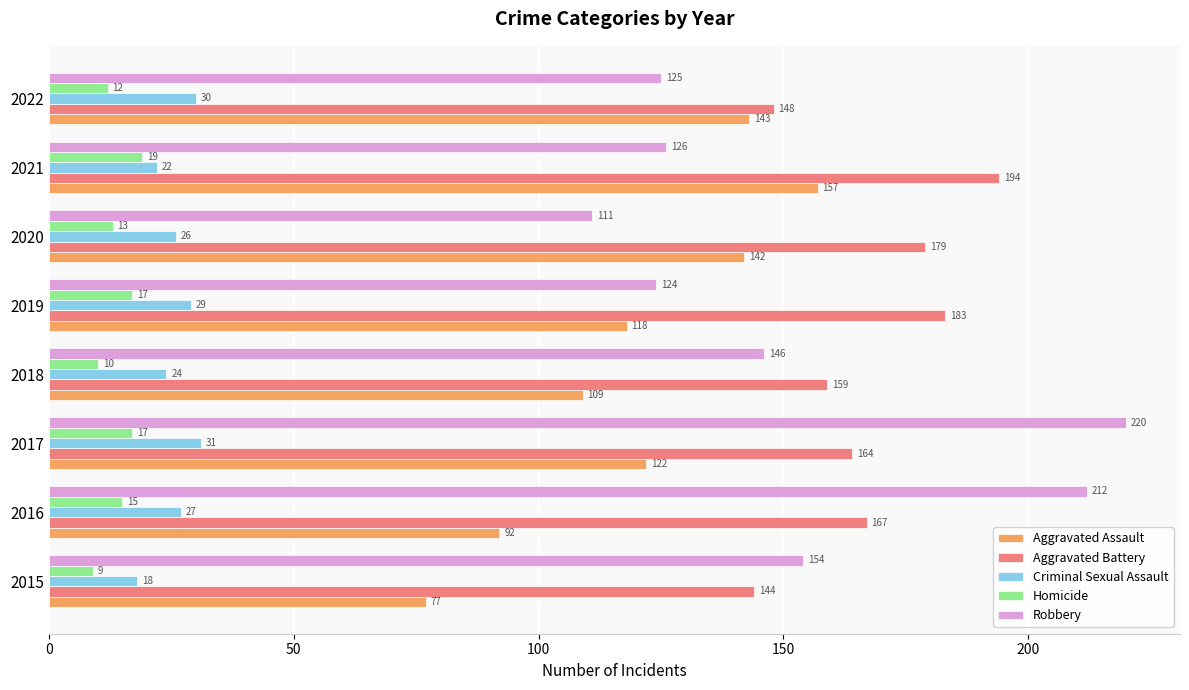

The value of Aggravated Battery at 2018 is 41. True or false?

False